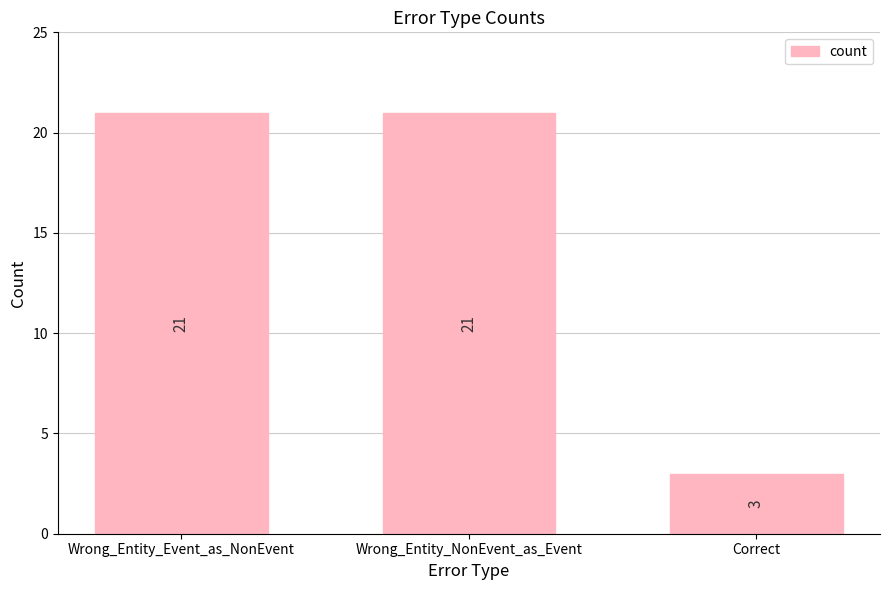

The value at Wrong_Entity_NonEvent_as_Event is 21. True or false?

True